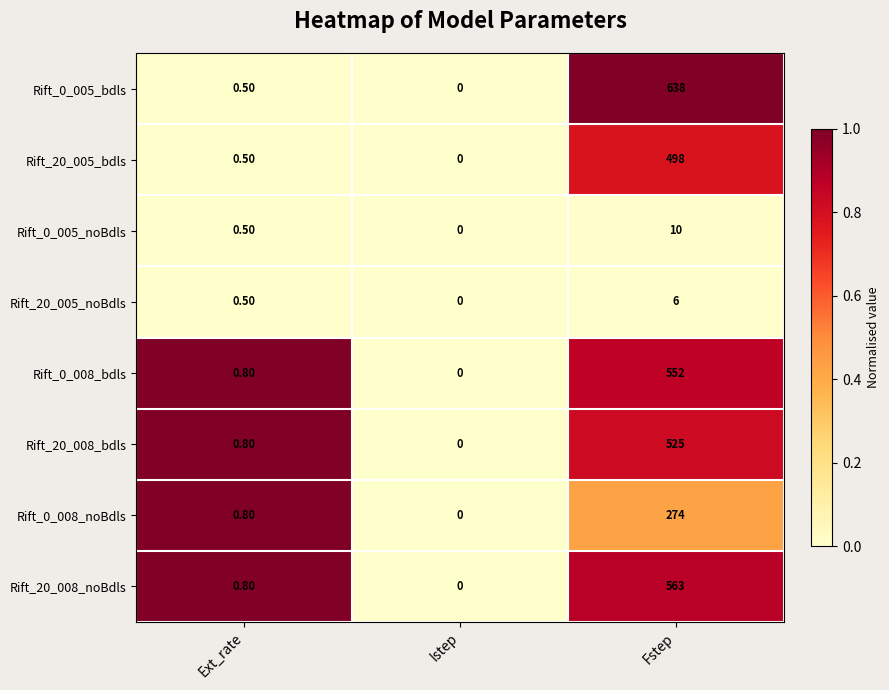

At which label is Rift_20_005_noBdls closest to 3?

Ext_rate